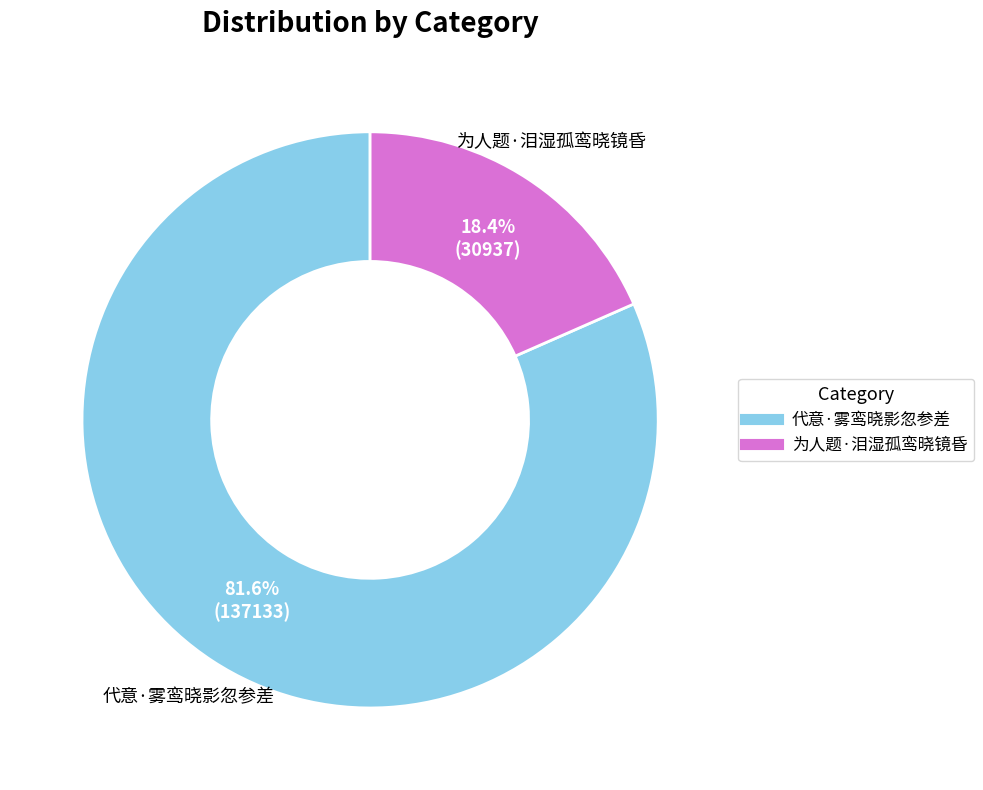

Approximately how many times larger is the value at 为人题·泪湿孤鸾晓镜昏 compared to 代意·雾鸾晓影忽参差?

0.2